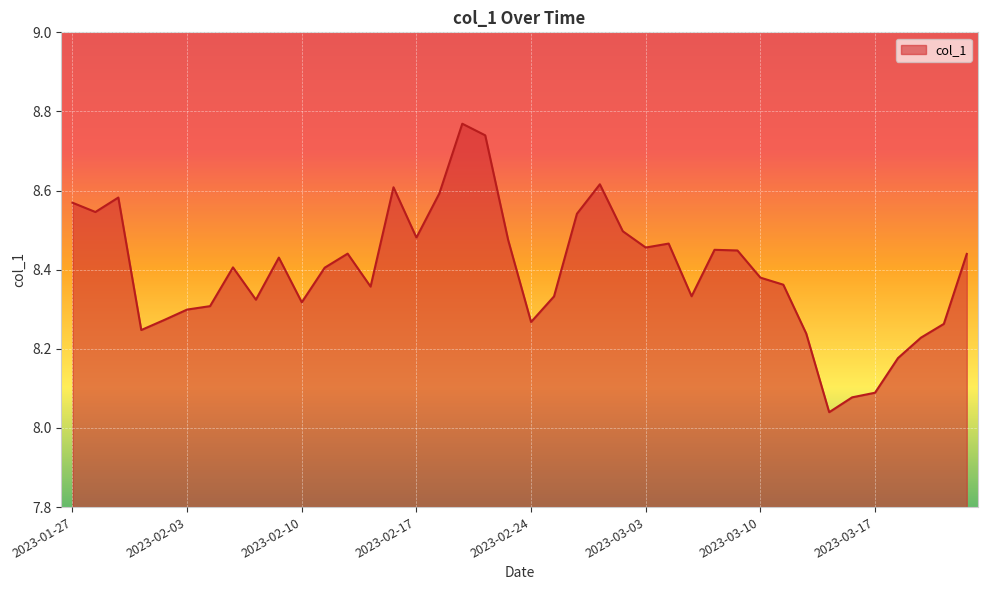

What is the difference between the maximum and minimum values?

0.7